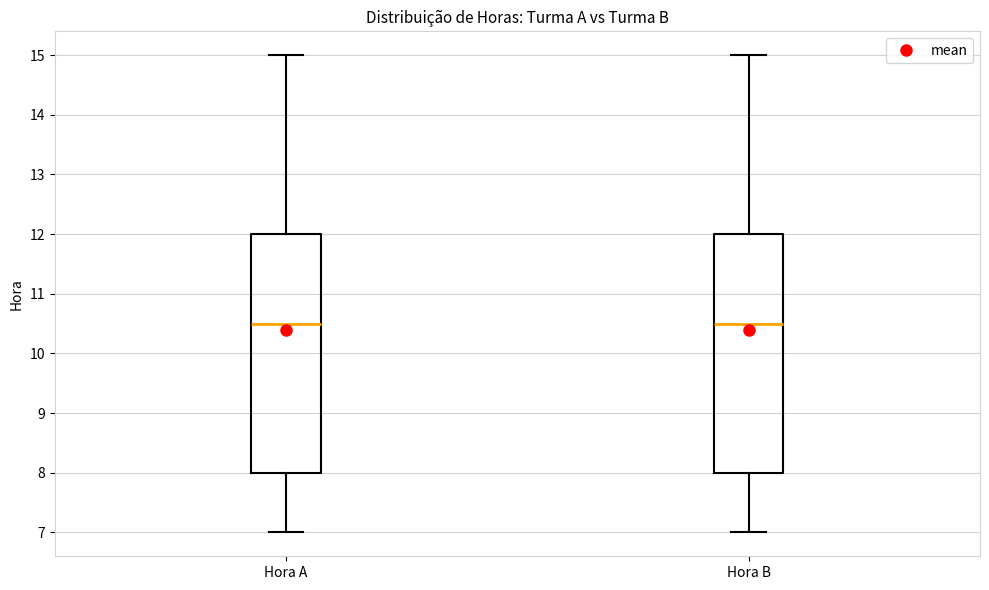

Where does the upper whisker of the box for Hora A end on the y-axis? The values are not printed on the chart, so give them approximately, as read against the axis.

15.0